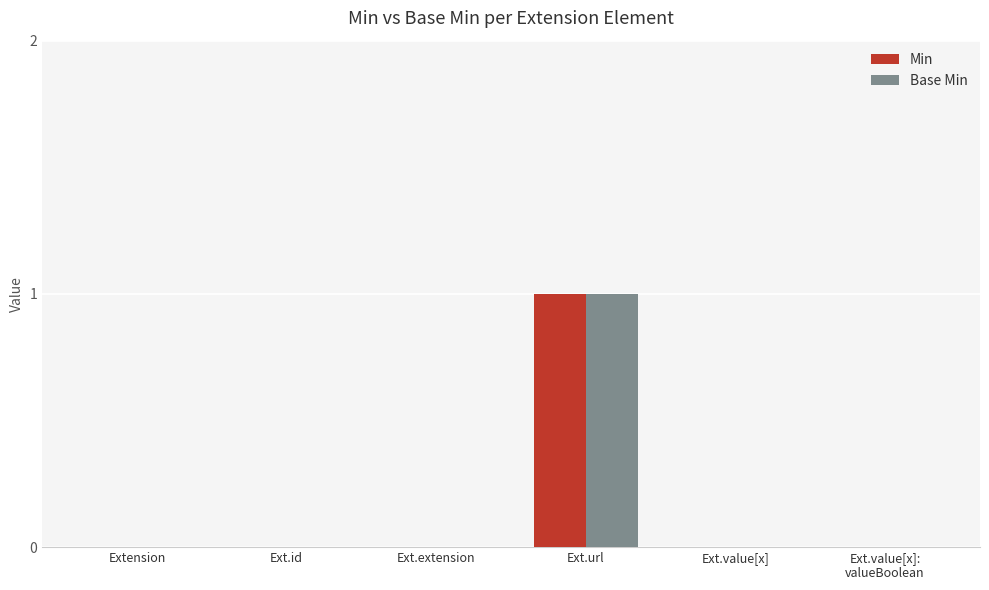

Count the number of data series in this chart.

2